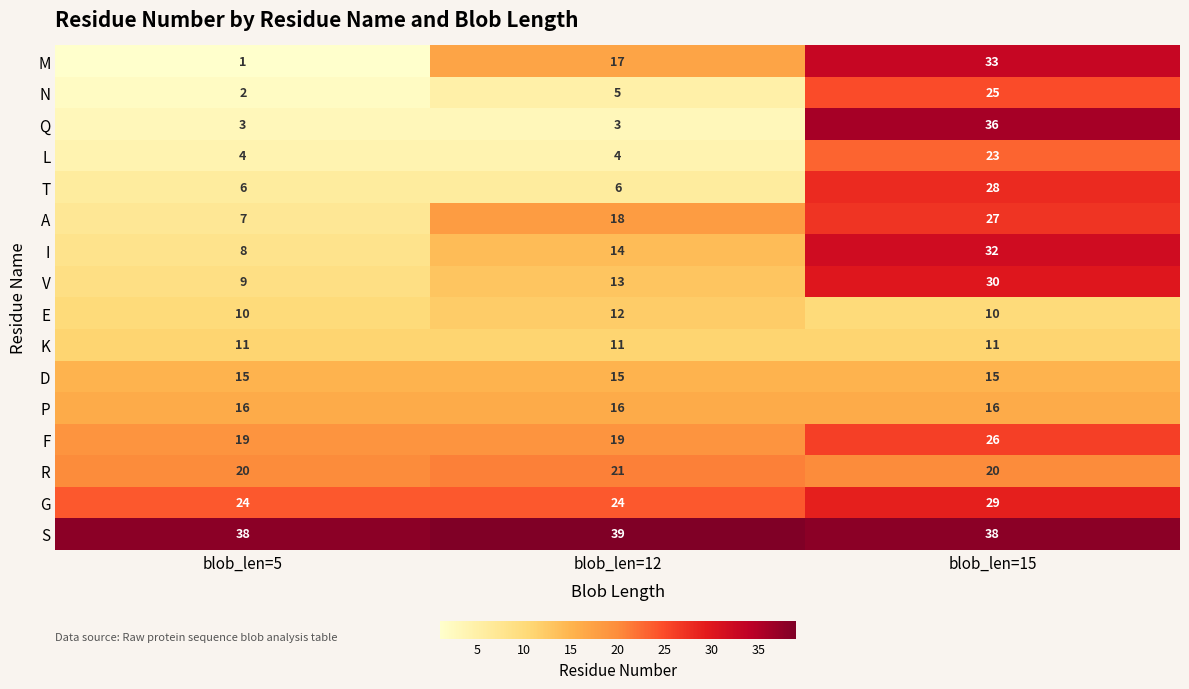

What value does the P series have at blob_len=5?

16